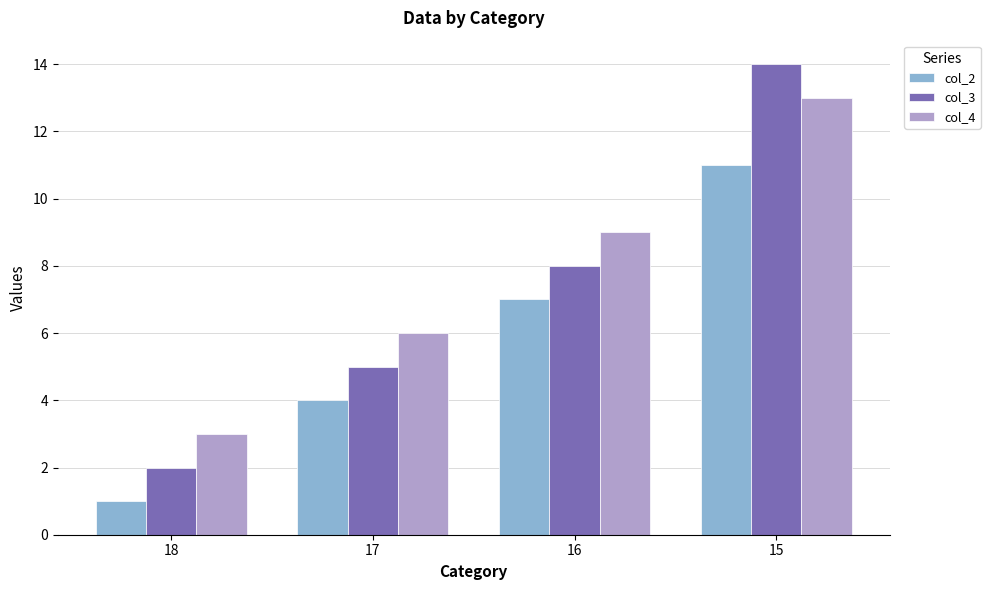

Rank the series at 18 from lowest to highest value.

col_2, col_3, col_4